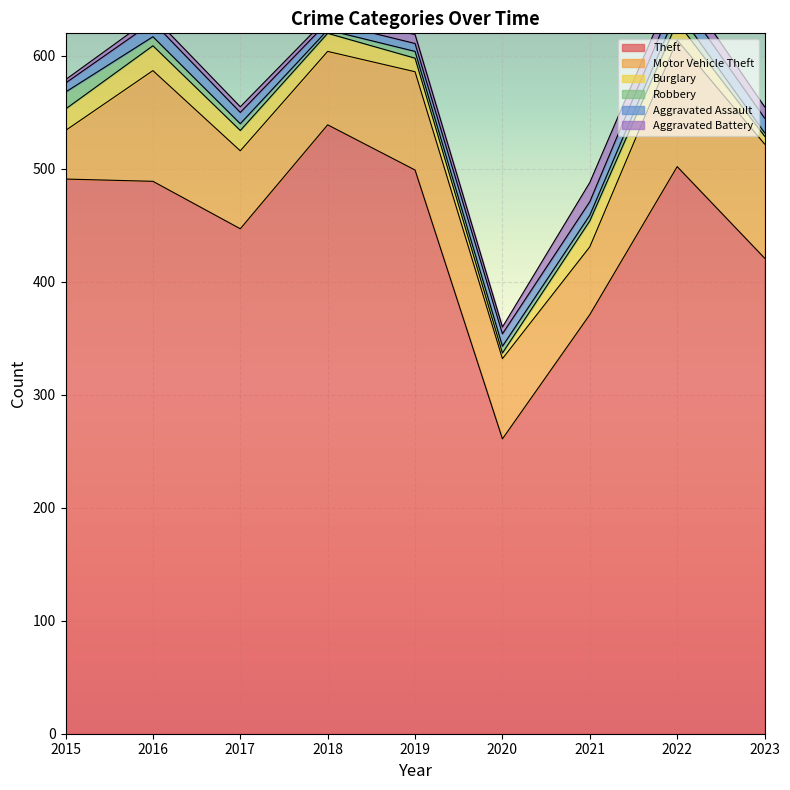

How many lines are shown in the chart?

6